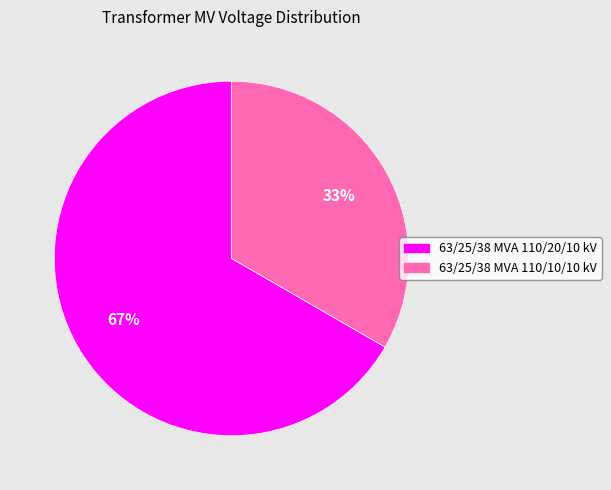

Which slice is the largest?

63/25/38 MVA 110/20/10 kV